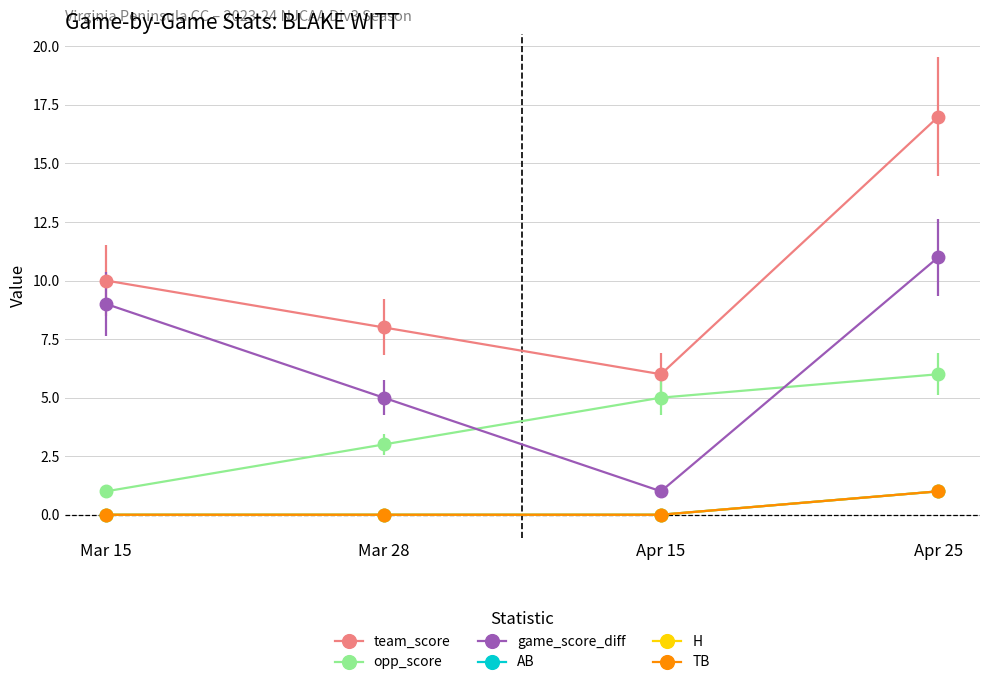

What is the value of the opp_score point at the 3rd from the left?

5